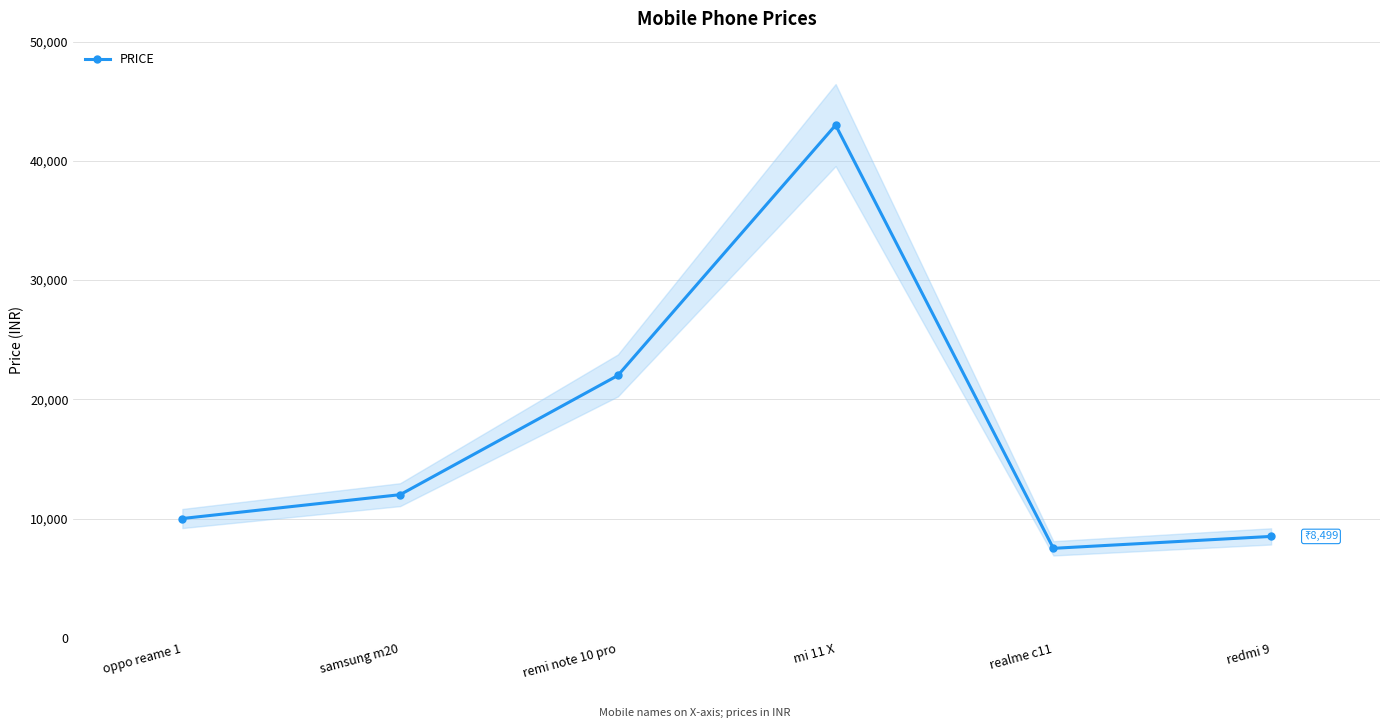

List the labels in order of value, smallest first.

realme c11, redmi 9, oppo reame 1, samsung m20, remi note 10 pro, mi 11 X